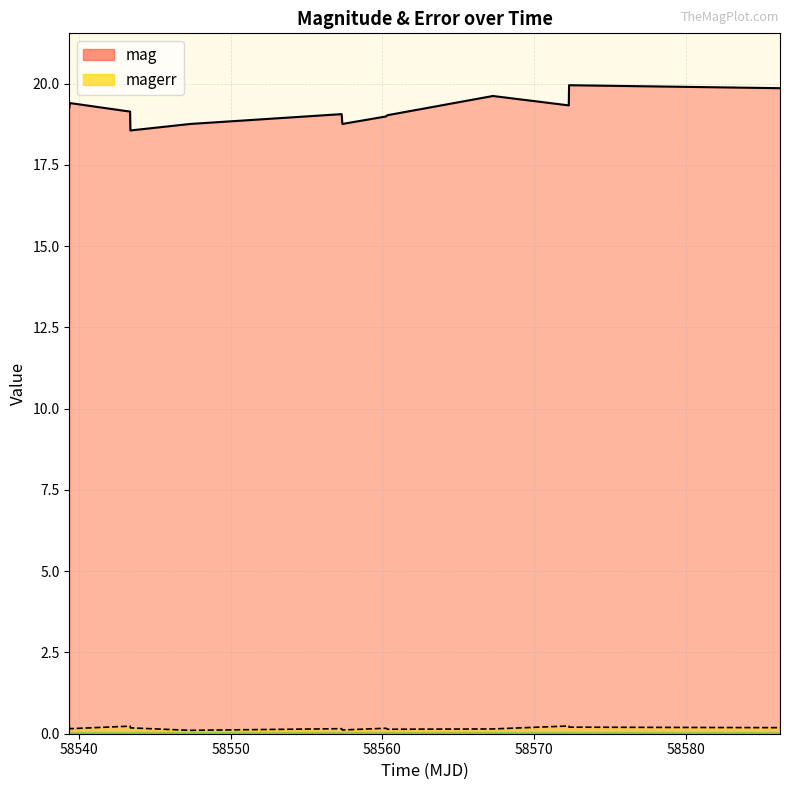

List the series in order of their peak value, highest first.

mag, magerr